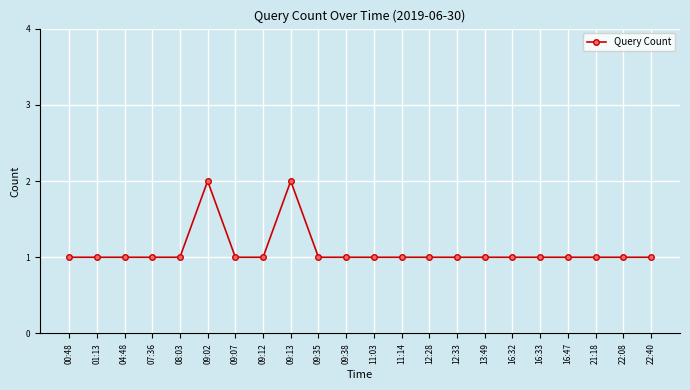

What is the smallest value displayed?

1